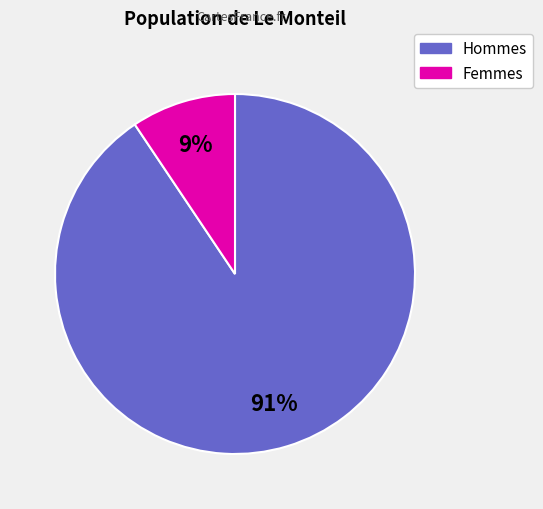

Is there any slice that represents more than half of the pie?

Yes